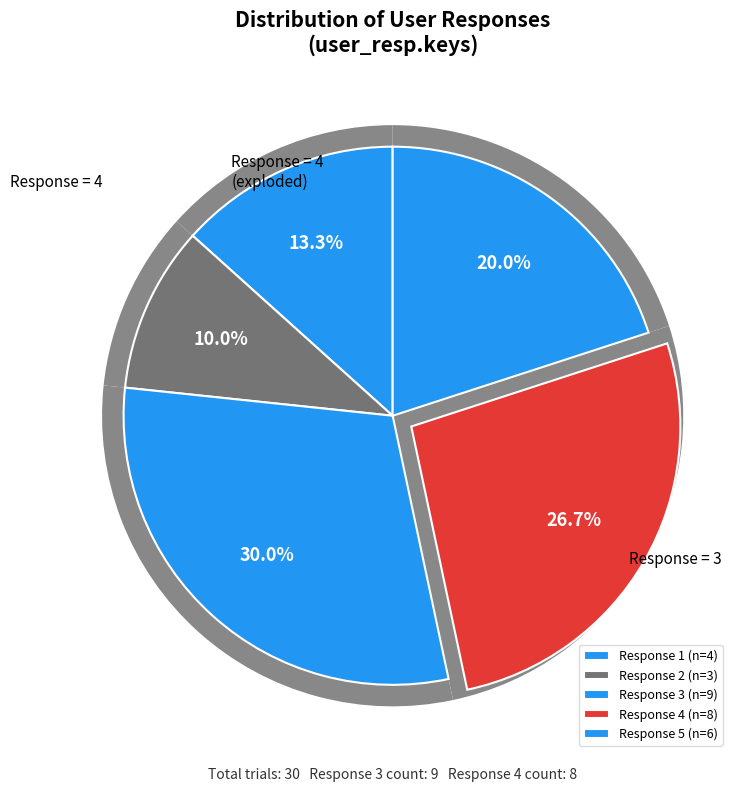

Is 1 the majority of the pie?

No